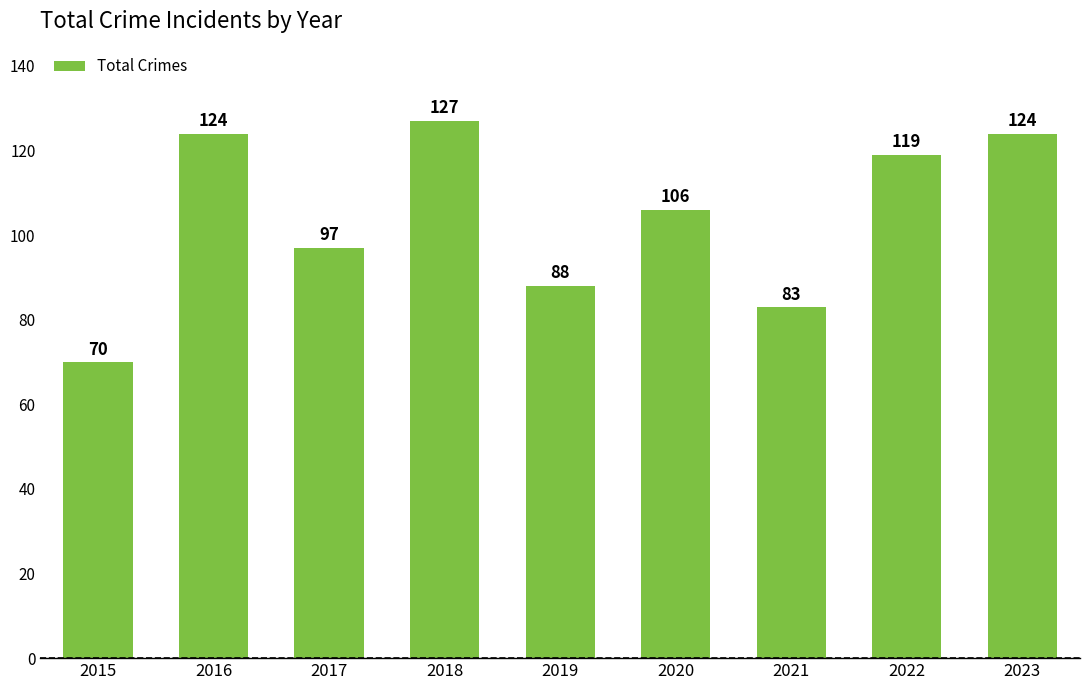

What is the ratio of the value at 2016 to the value at 2020?

1.2